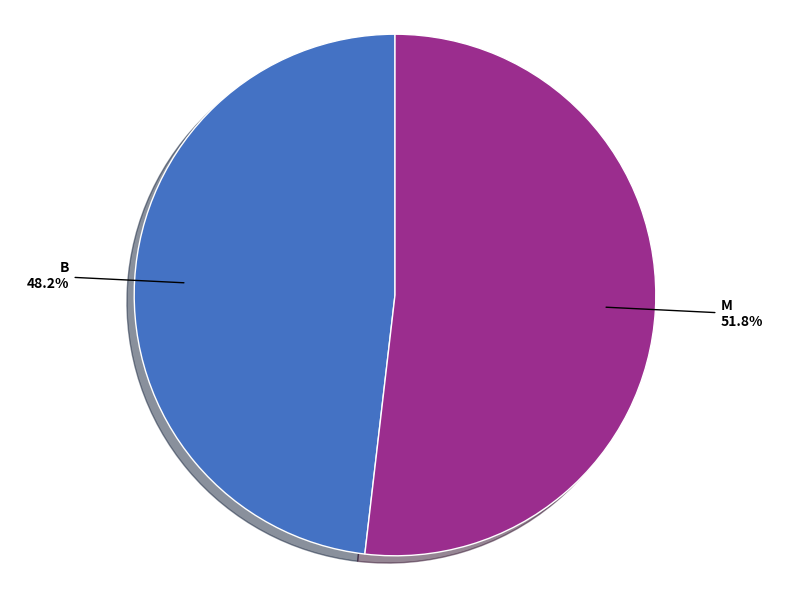

Is M the majority of the pie?

Yes